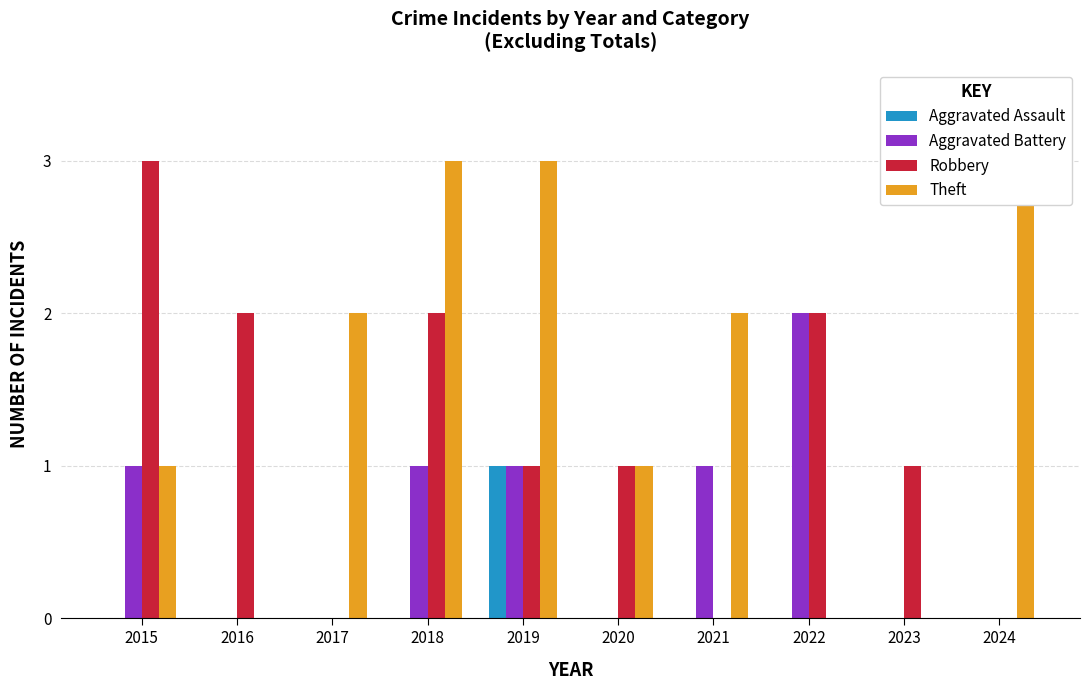

True or false: Aggravated Battery has a value of 0 at 2016.

True